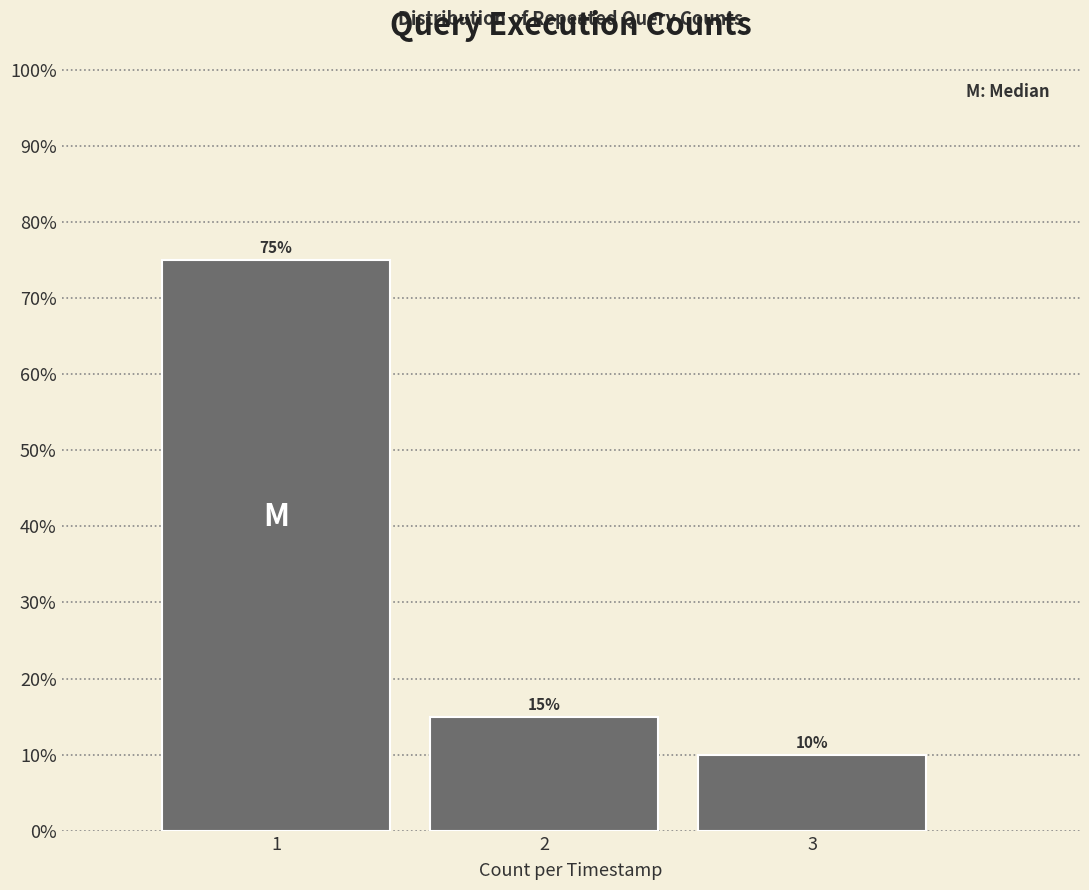

Does the chart contain any negative values?

No